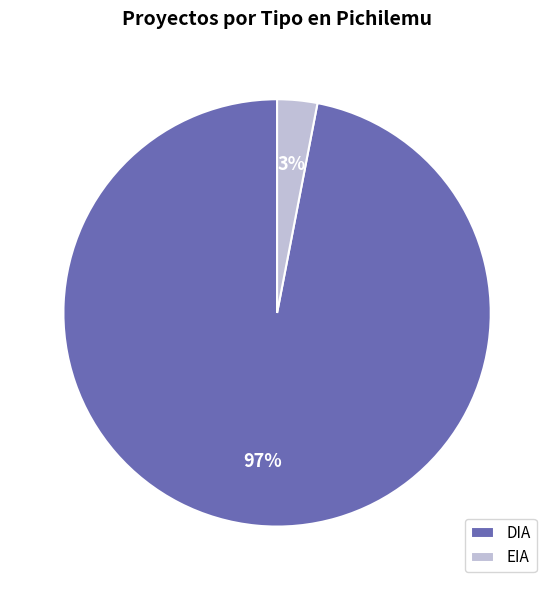

Is there any slice that represents more than half of the pie?

Yes